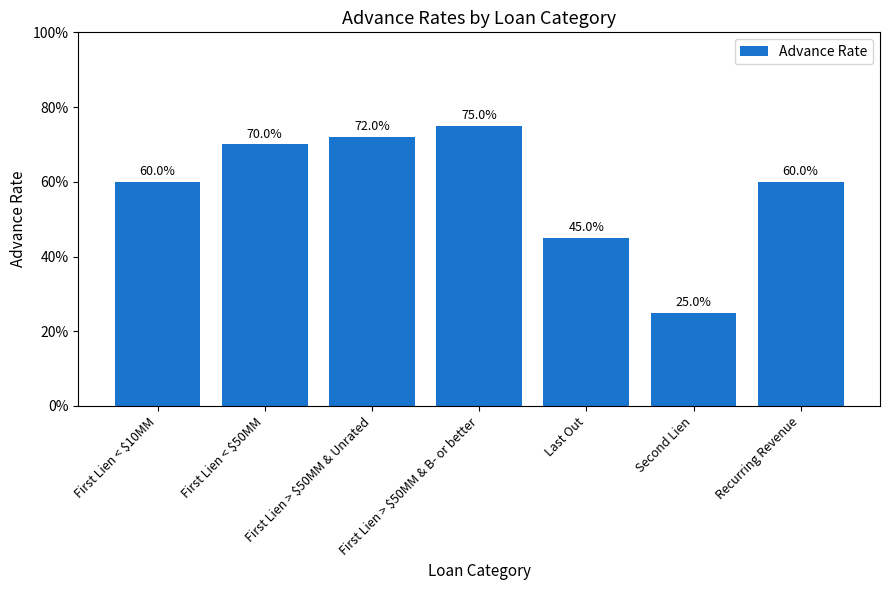

What is the change in value from First Lien < $10MM to First Lien > $50MM & B- or better?

+0.2